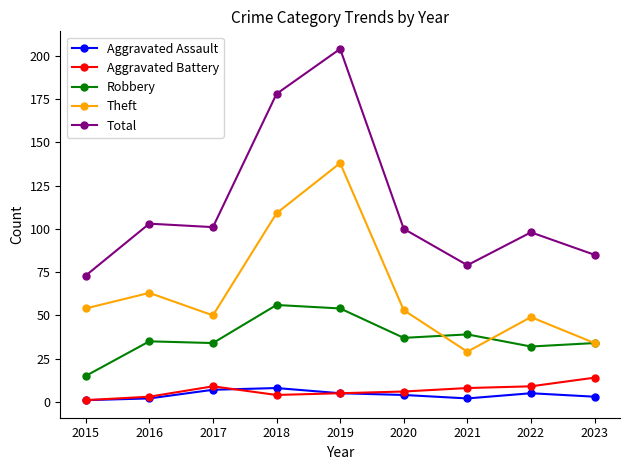

Is this an area chart (filled region under the line)?

No